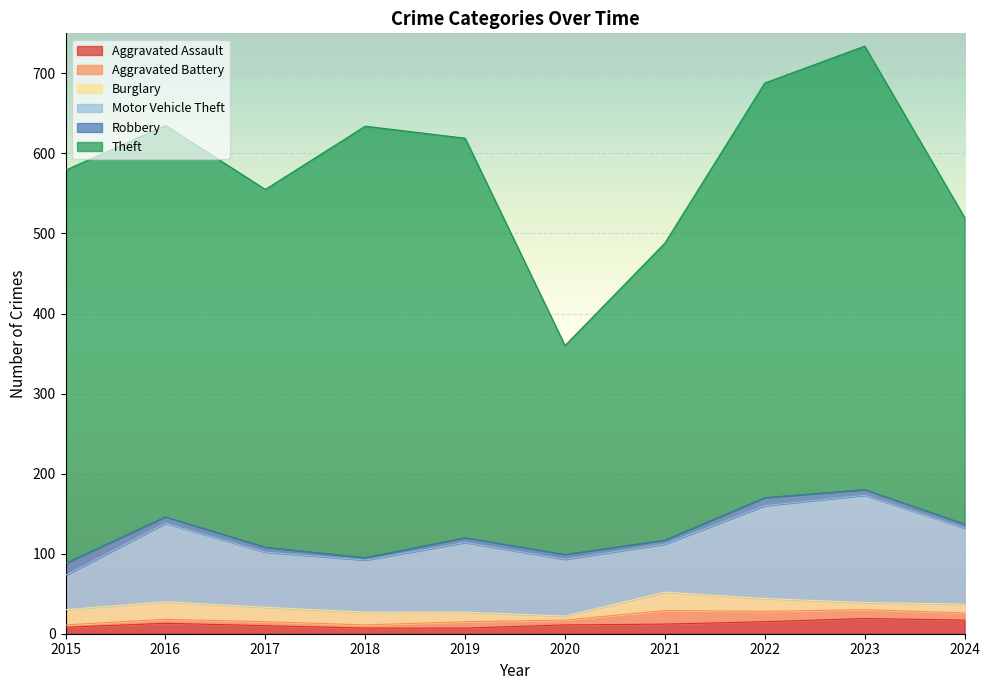

Between 2019 and 2024, which series saw the biggest shift?

Theft